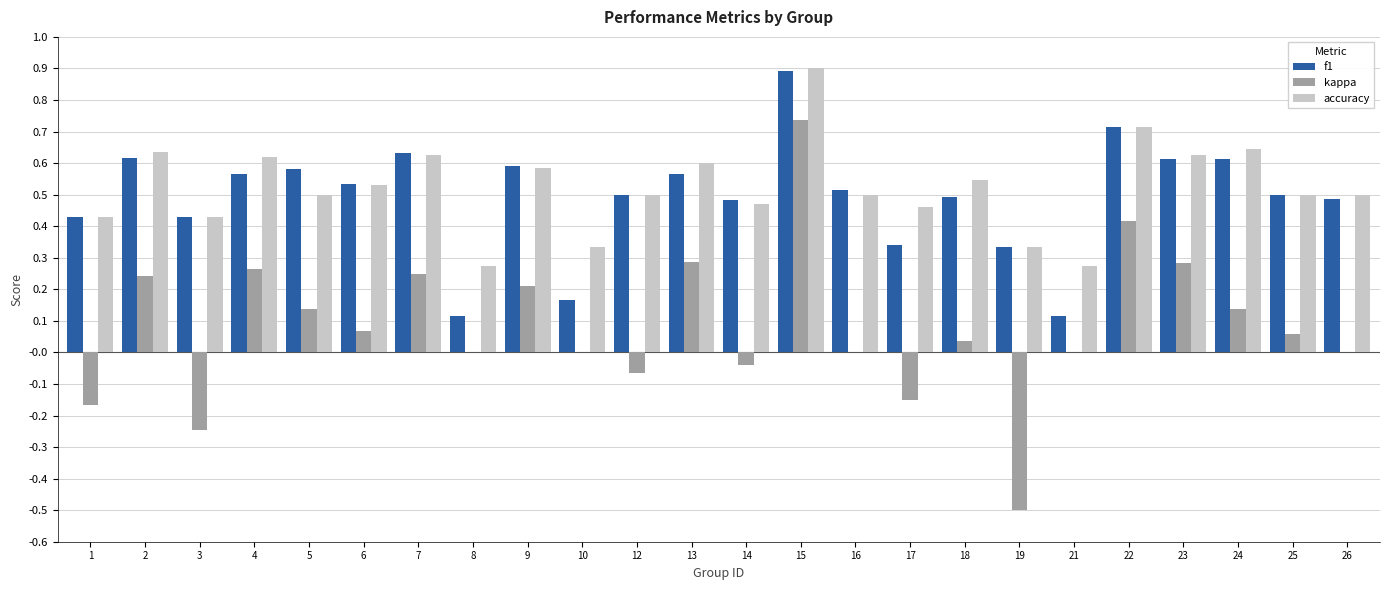

How many groups of bars are there?

24